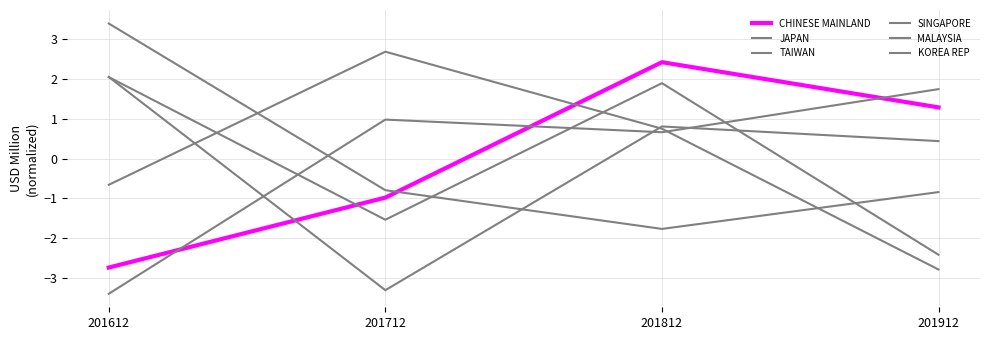

Is the value of SINGAPORE at 201912 greater than the value of TAIWAN at 201812?

Yes